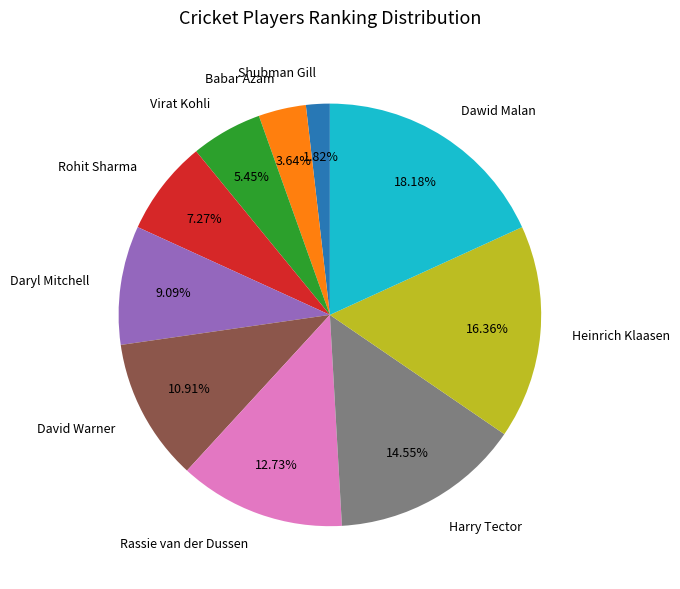

To the nearest percent, what is the combined percentage of Daryl Mitchell and Harry Tector?

24%